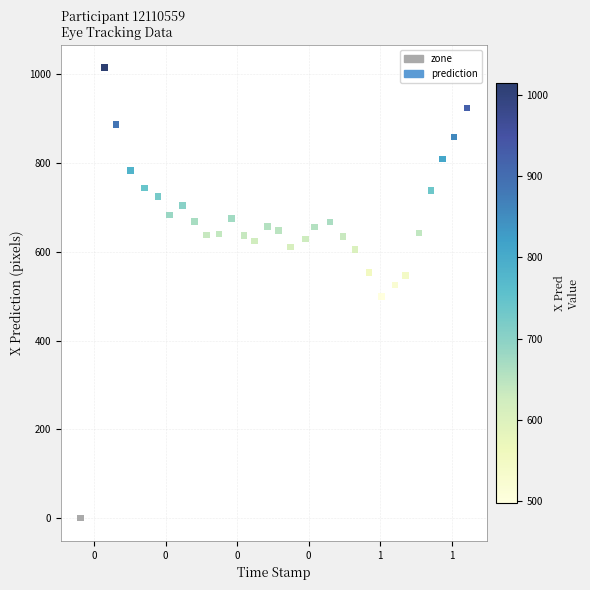

Which series contains the lowest Y value?

zone